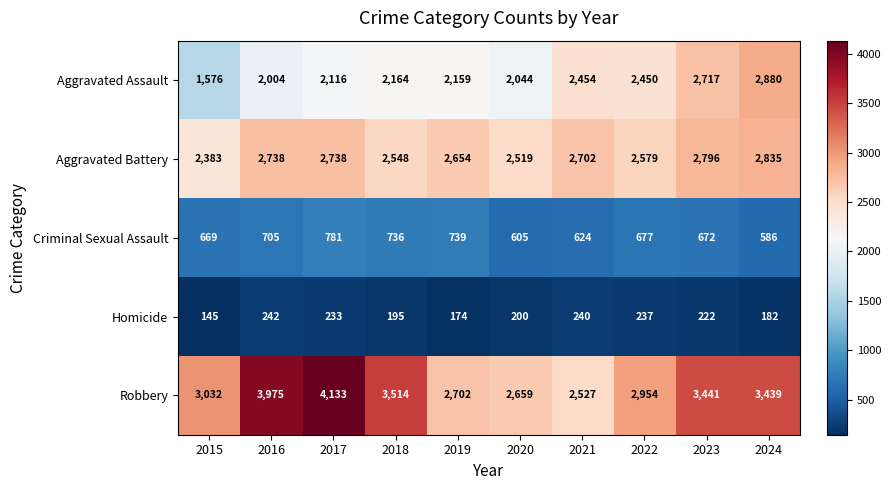

What is the total value across all series at 2018?

9157